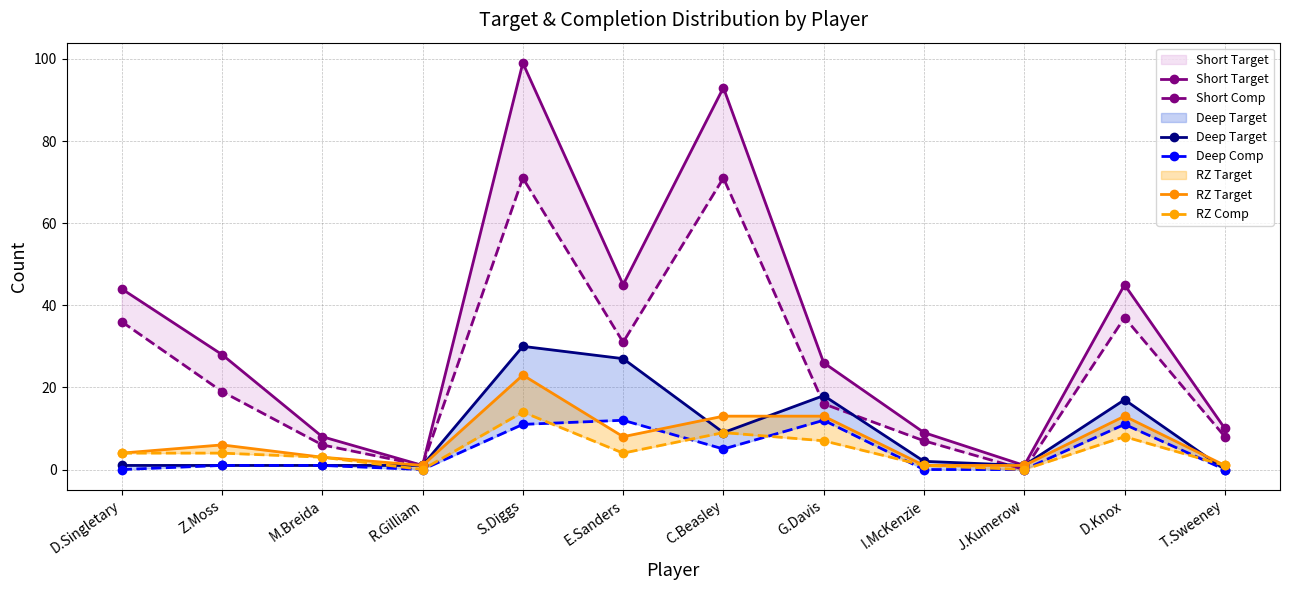

True or false: Short Target and RZ Comp cross at least once.

False